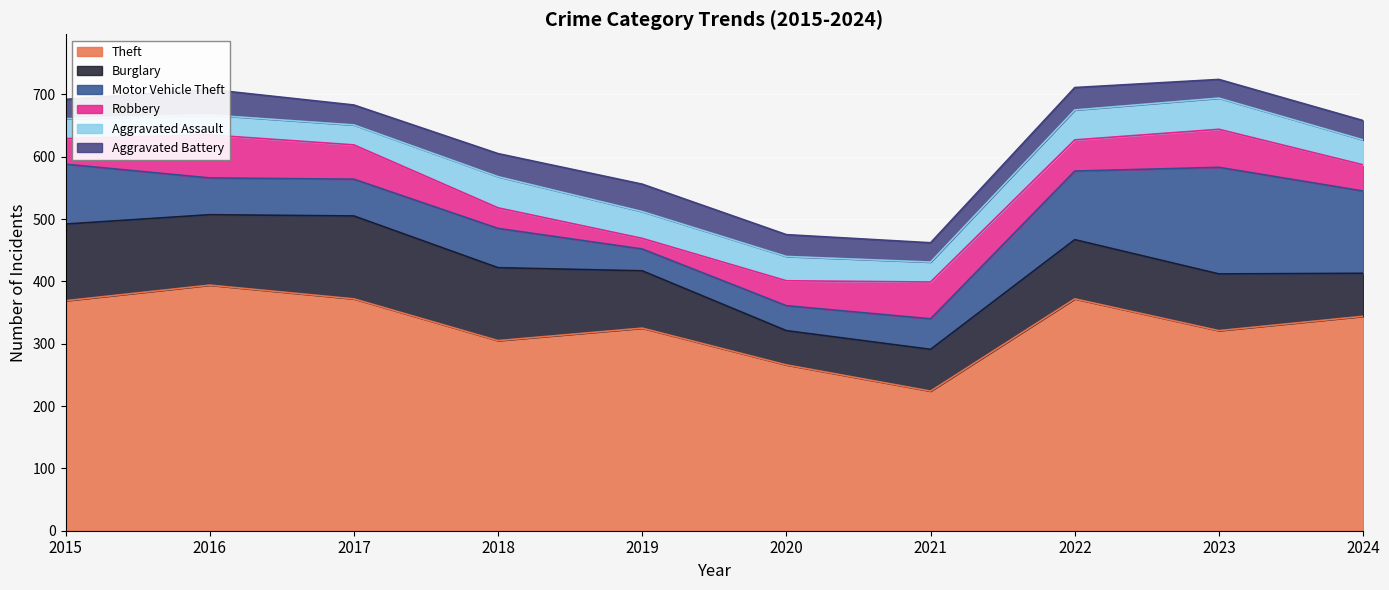

What is the value of the Theft point at the 2nd from the left?

394